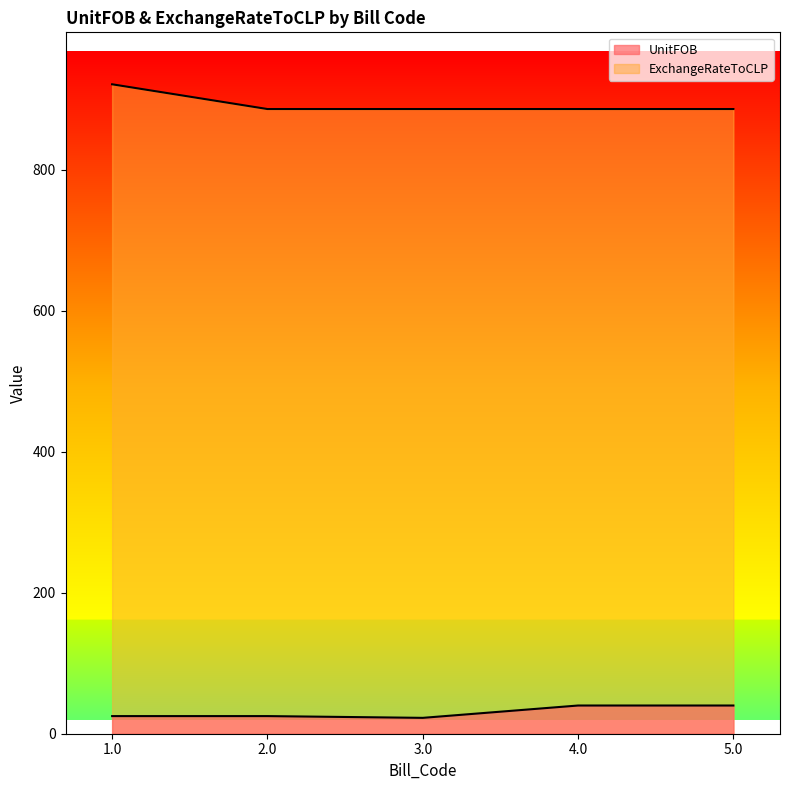

What is the sum of all ExchangeRateToCLP values?

4463.9